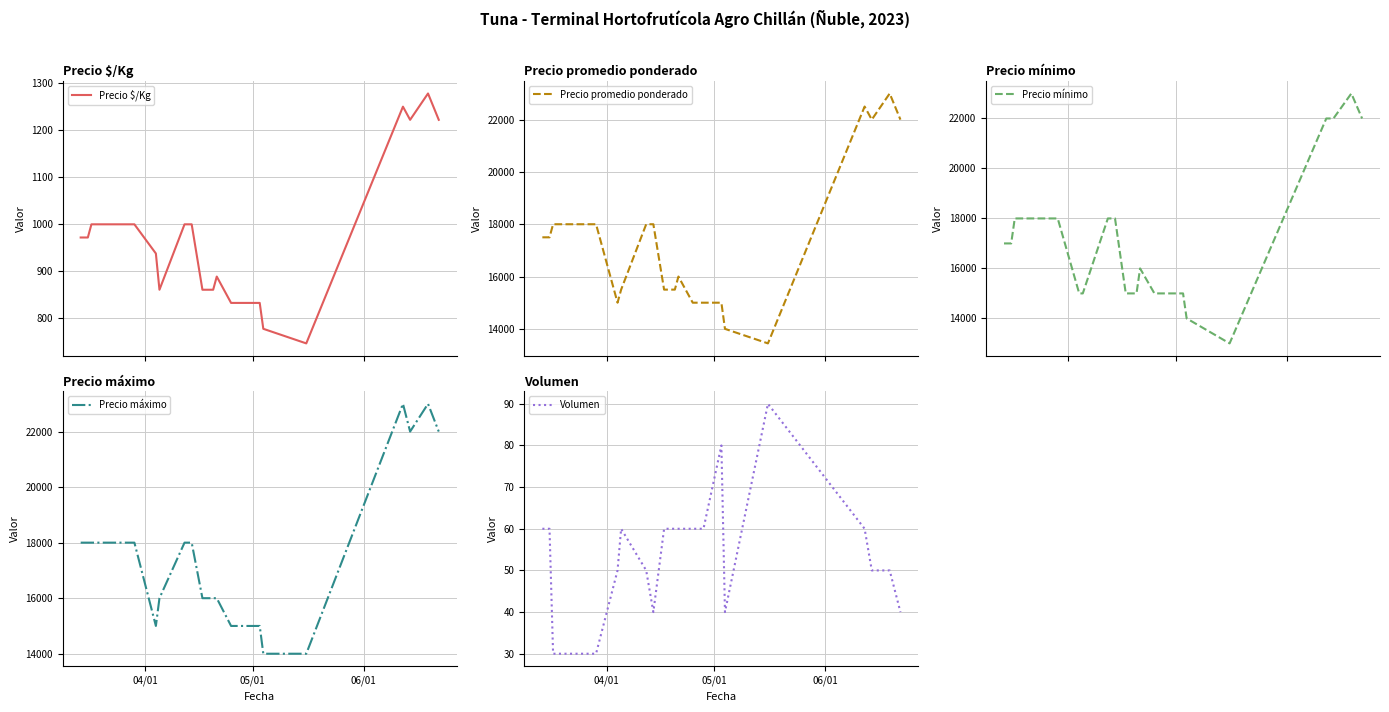

What is the lowest value of the Precio $/Kg series?

747